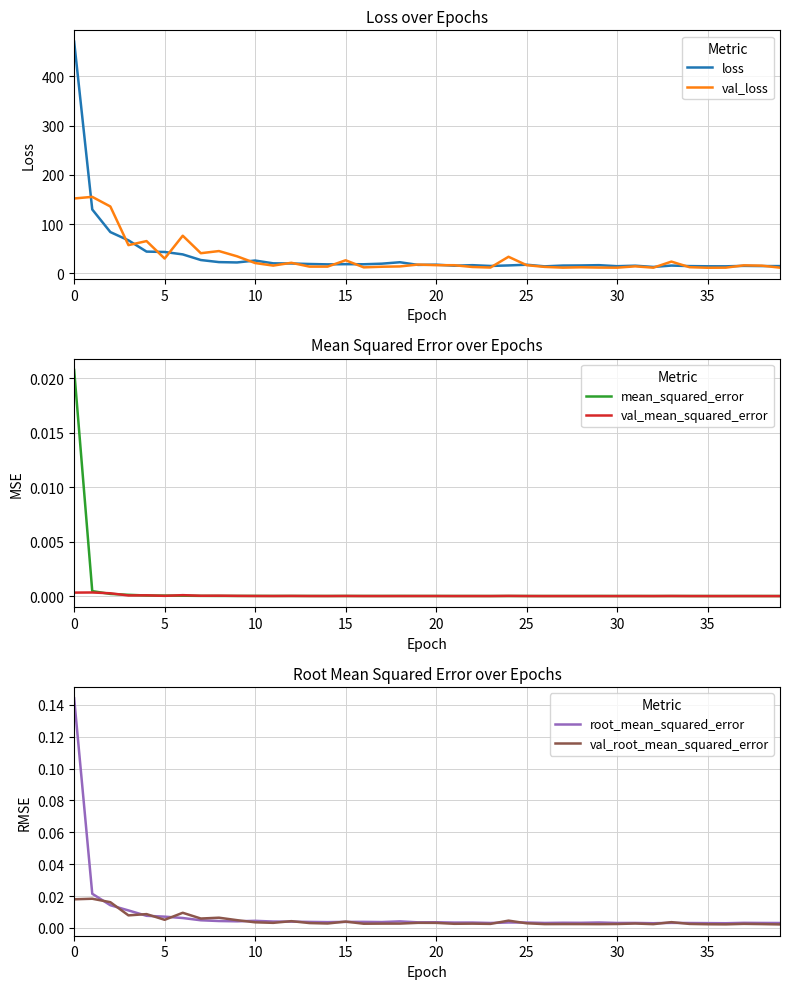

How many interior local peaks does the val_root_mean_squared_error series have?

13